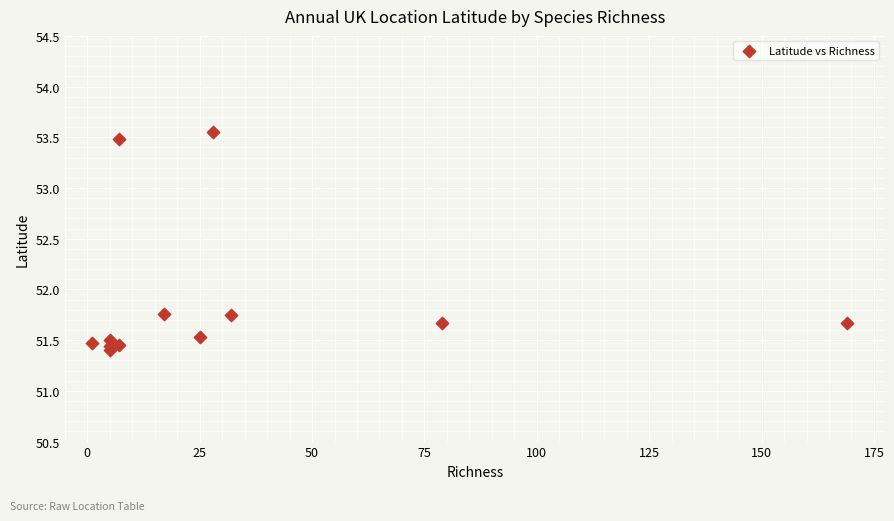

What is the range of X values (max minus min)?

168.0